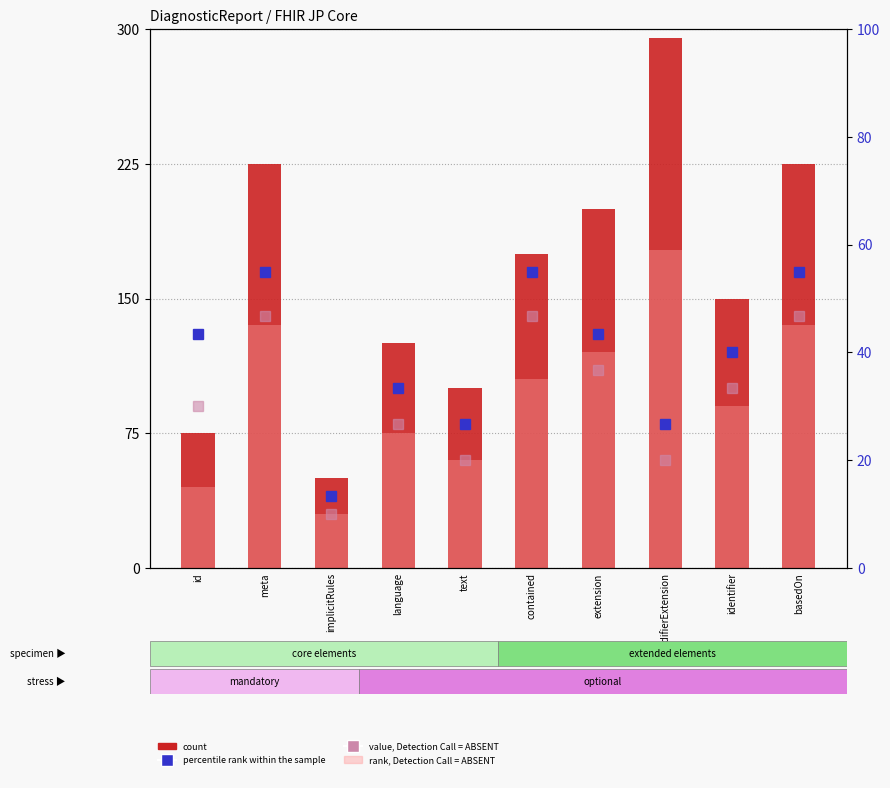

What is the difference between the rank, Detection Call = ABSENT values at id and extension?

75